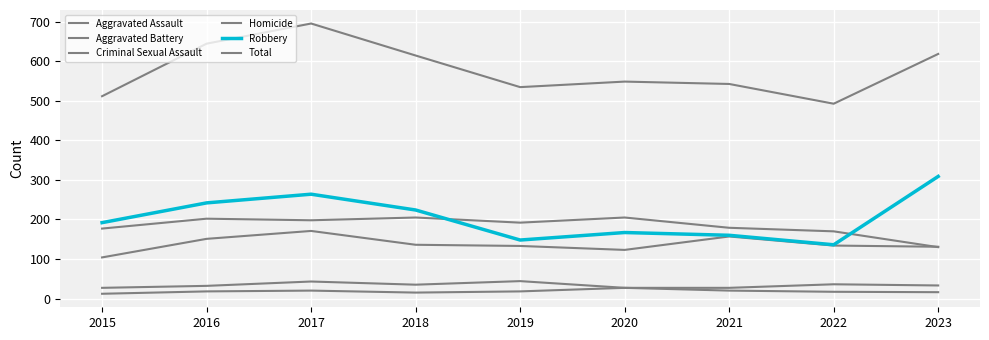

At 2017, list the series in order from largest to smallest.

Total, Robbery, Aggravated Battery, Aggravated Assault, Criminal Sexual Assault, Homicide